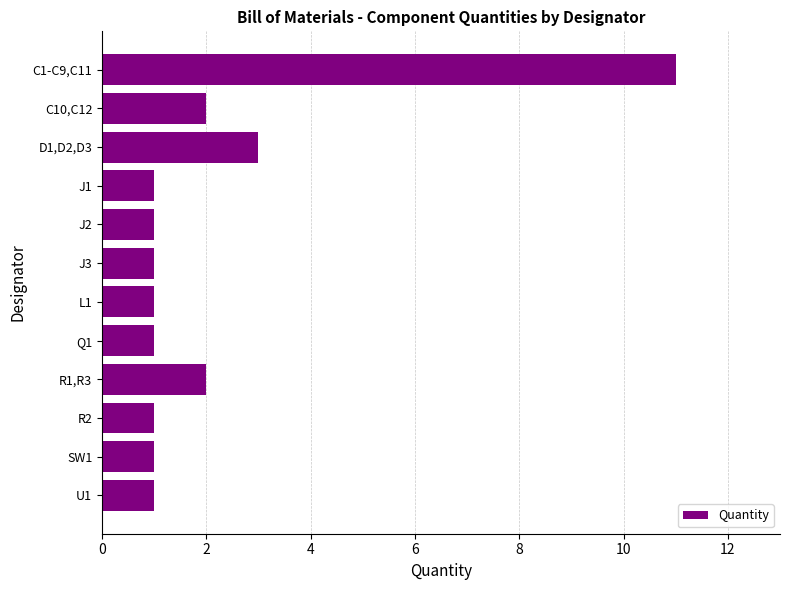

What is the sum of all values?

26